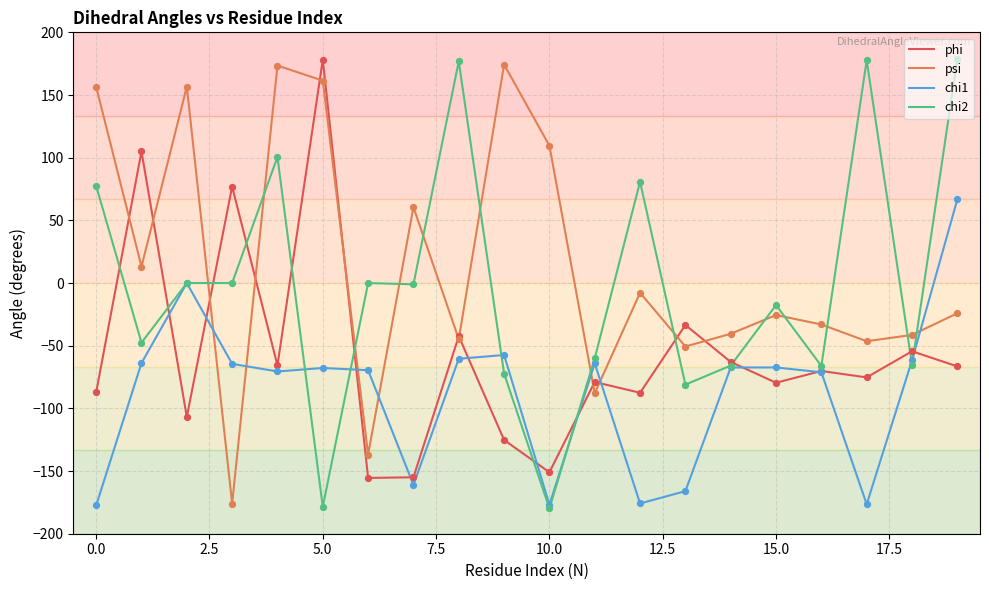

Which series has the largest total across all categories?

psi